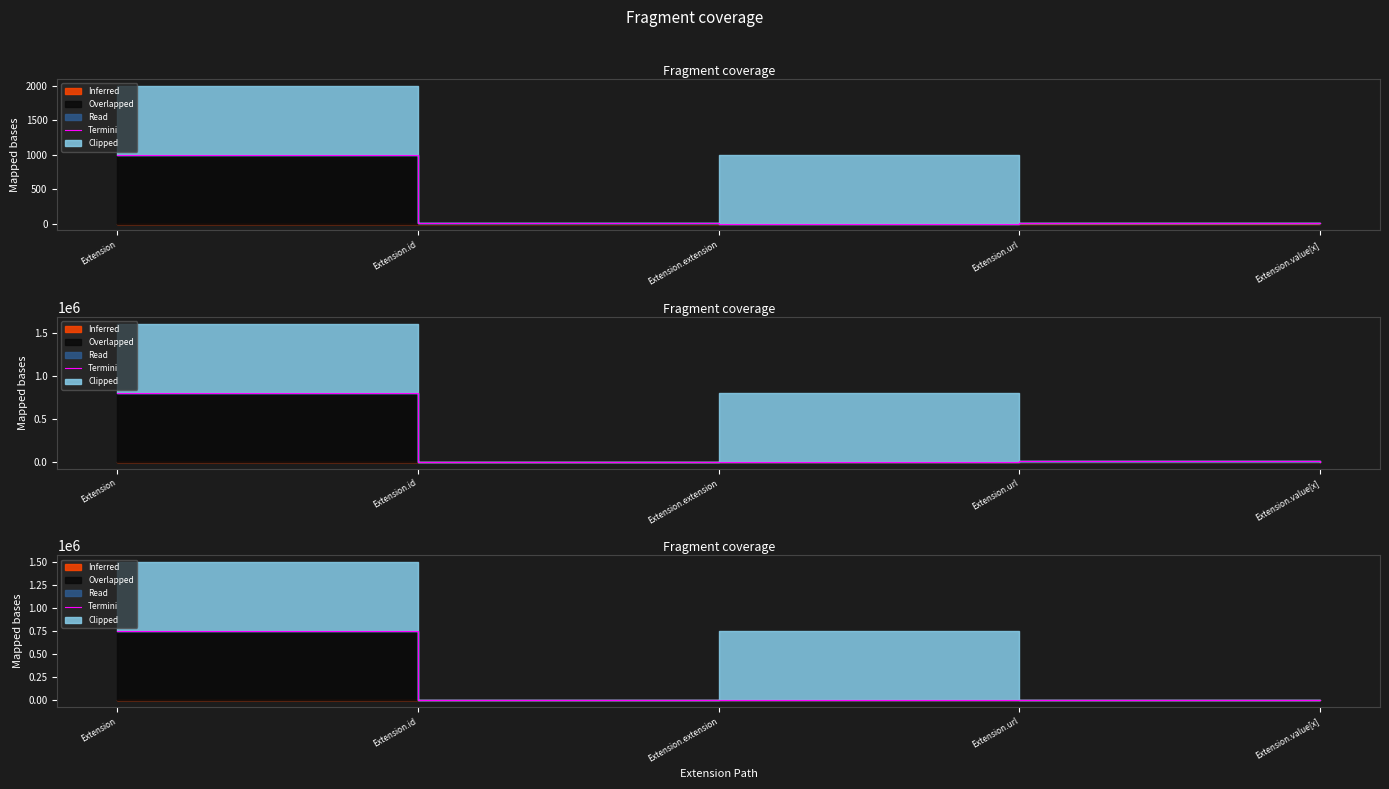

What position from the right is Extension.extension?

3